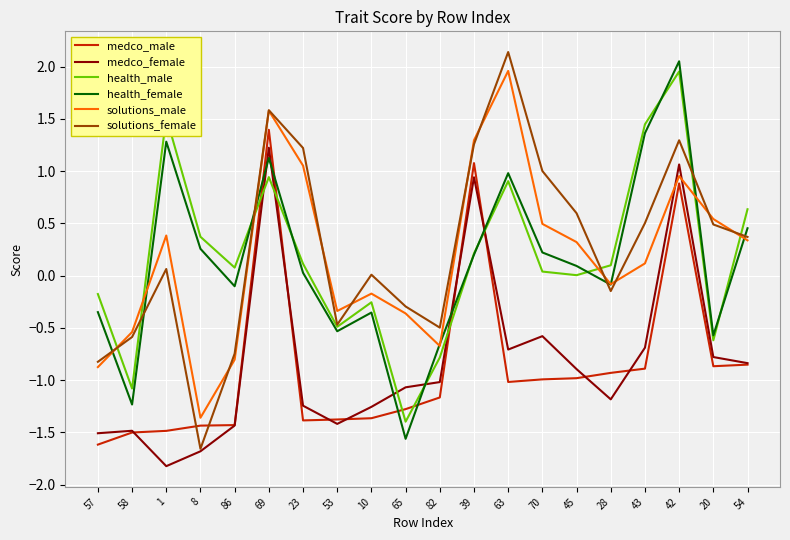

At which label does health_female first exceed 0?

1